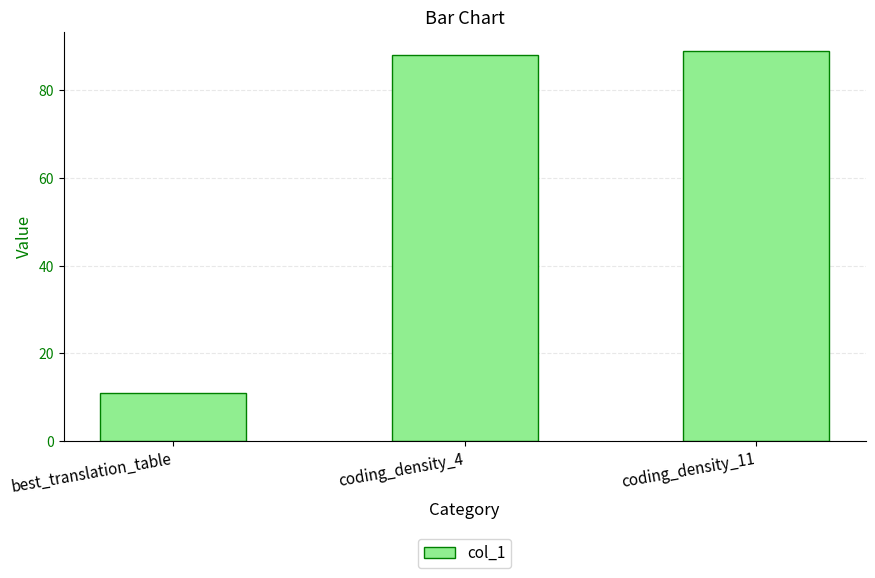

Read the value at coding_density_4.

88.0